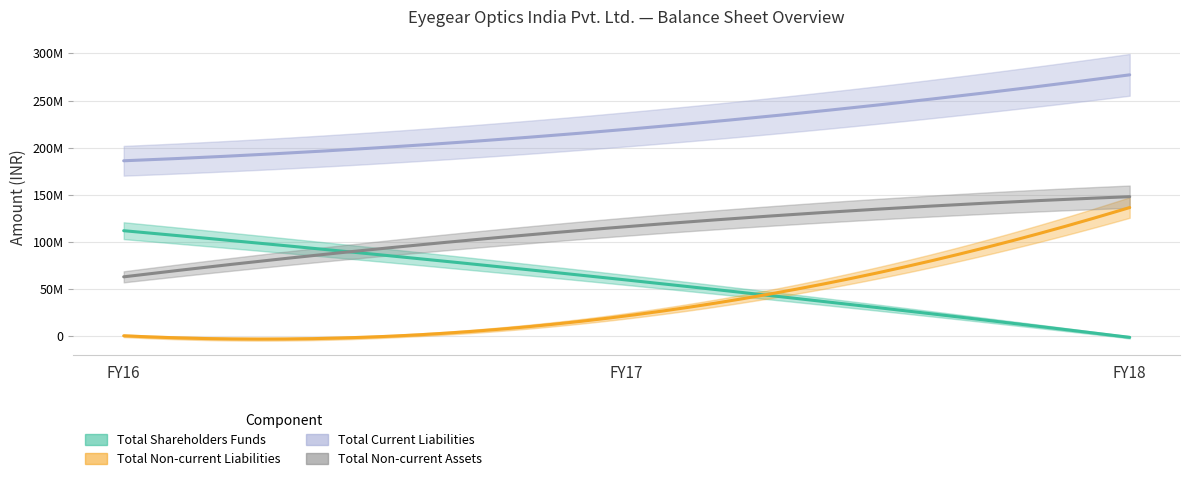

How many lines are shown in the chart?

4